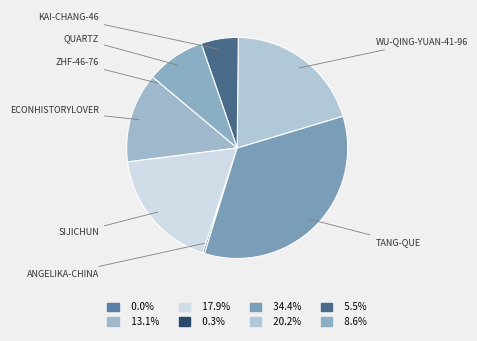

Rank the categories by value from lowest to highest.

zhf-46-76, angelika-china, kai-chang-46, quartz, econhistorylover, sijichun, wu-qing-yuan-41-96, tang-que